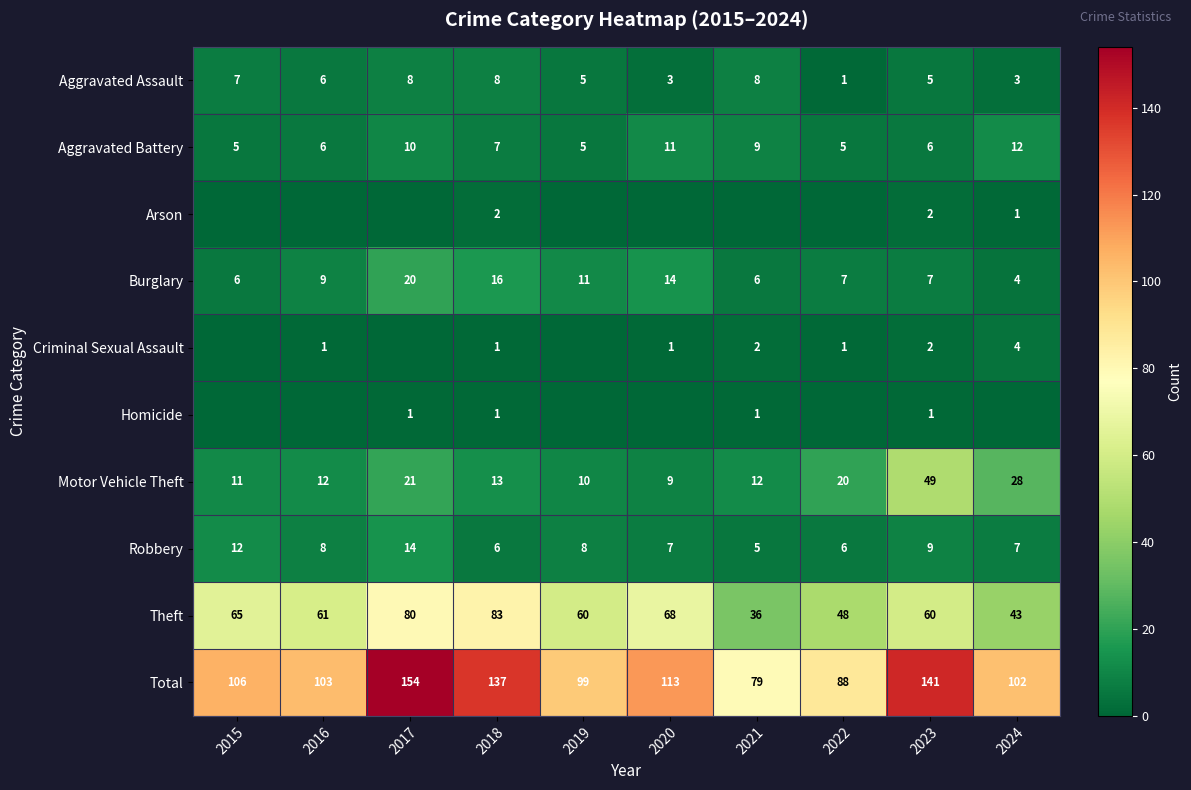

At how many categories does at least one series exceed 129?

3